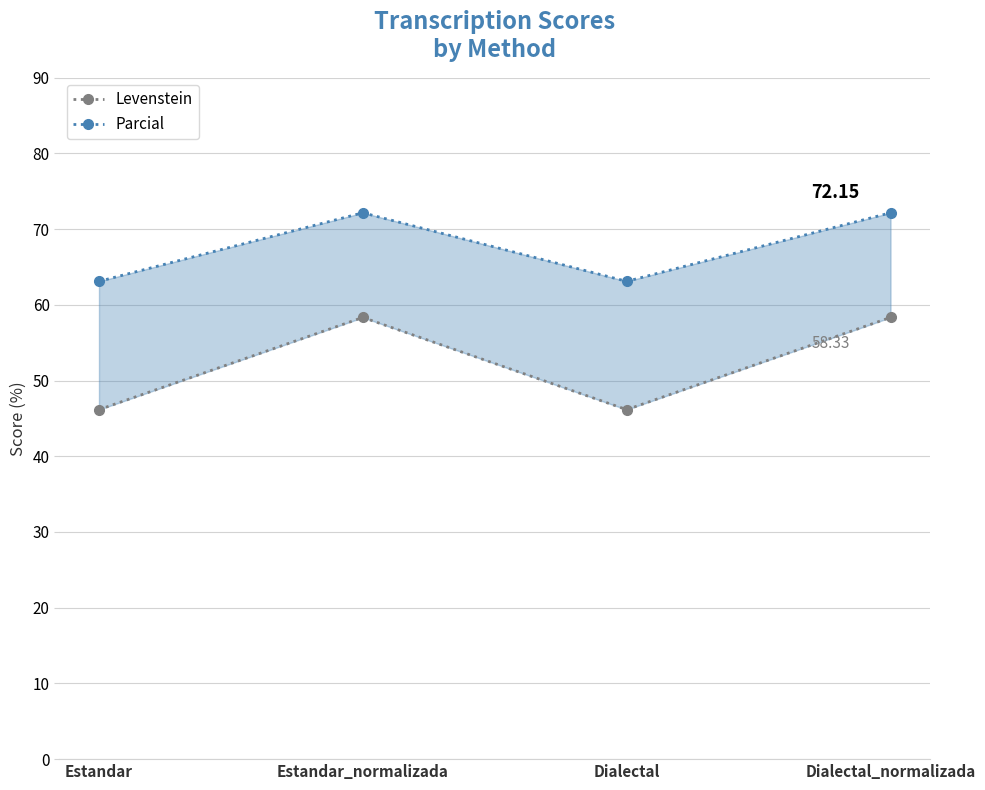

Which has a higher value, Estandar_normalizada or Estandar?

Estandar_normalizada